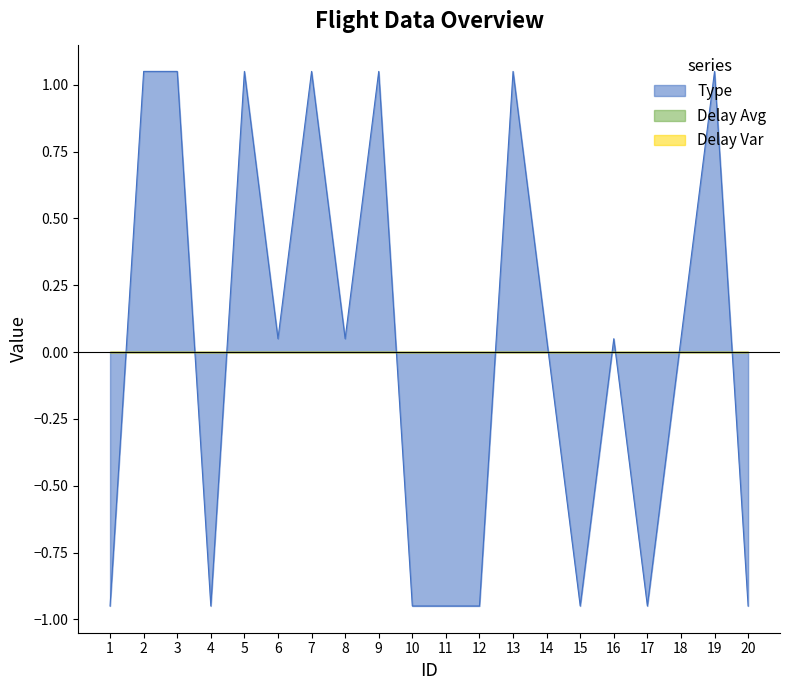

Which label corresponds to the smallest value in the chart?

1